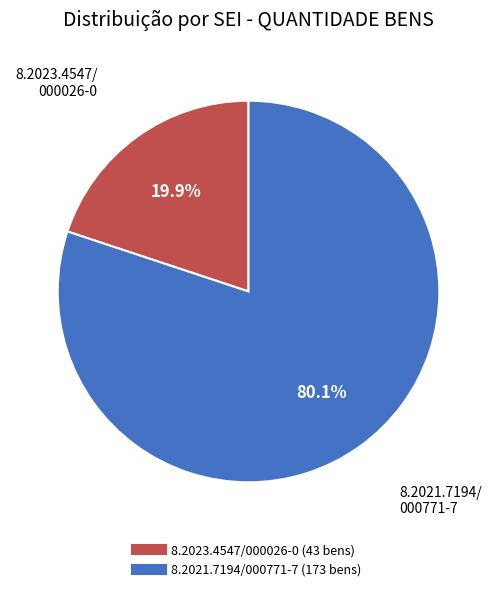

How many slices are in this pie chart?

2